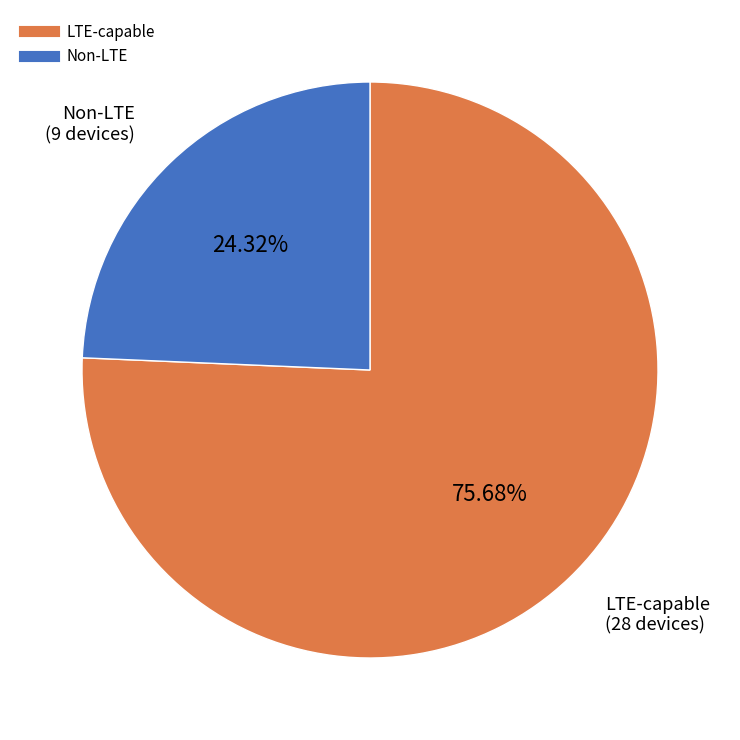

Is there a majority slice in this chart?

Yes